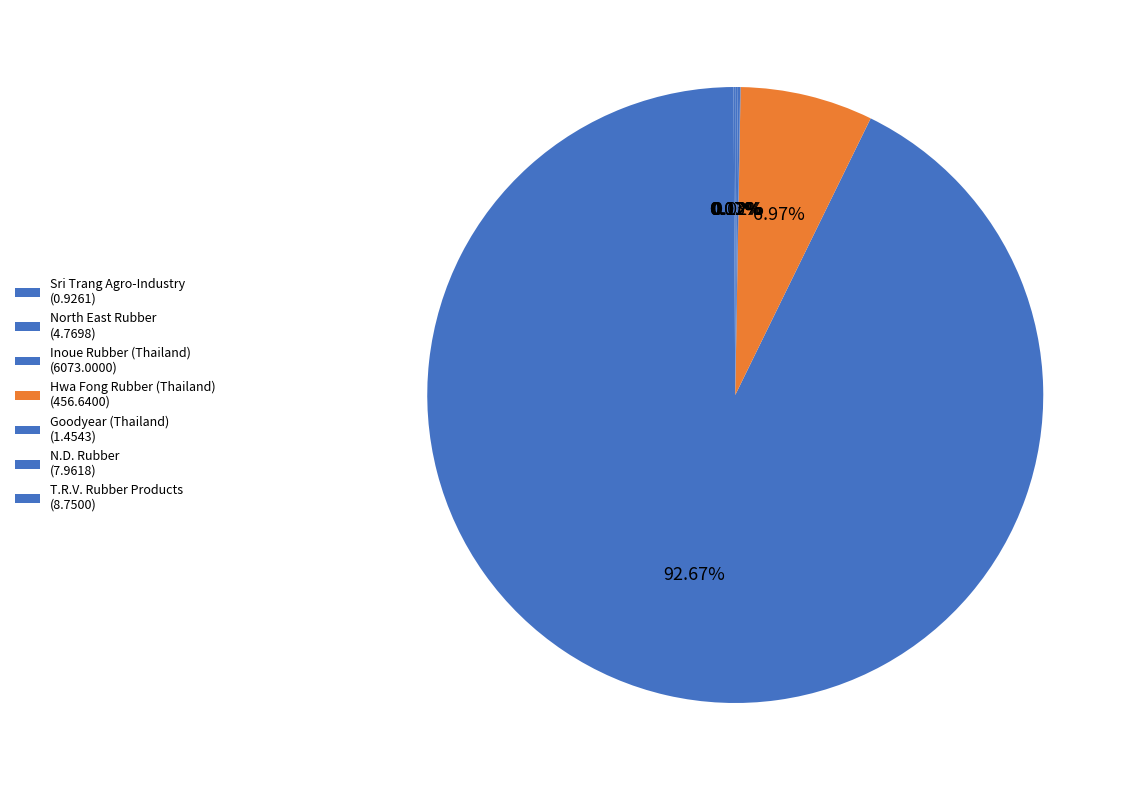

Approximately how many times larger is the value at Goodyear (Thailand) compared to T.R.V. Rubber Products?

0.2